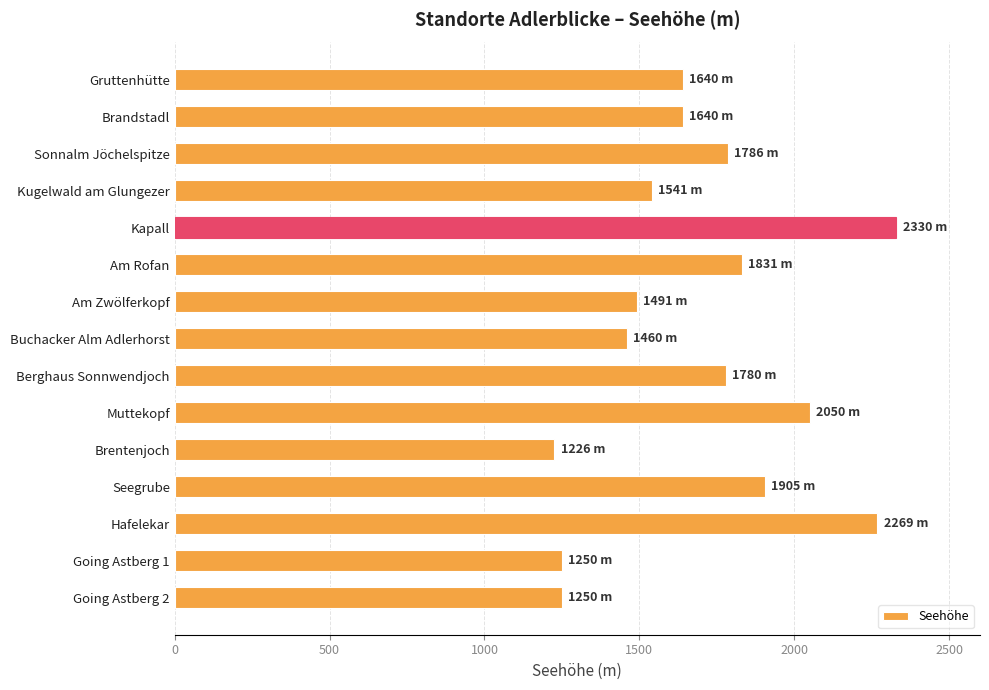

The chart shows a value of 1786 at Sonnalm Jöchelspitze. True or false?

True